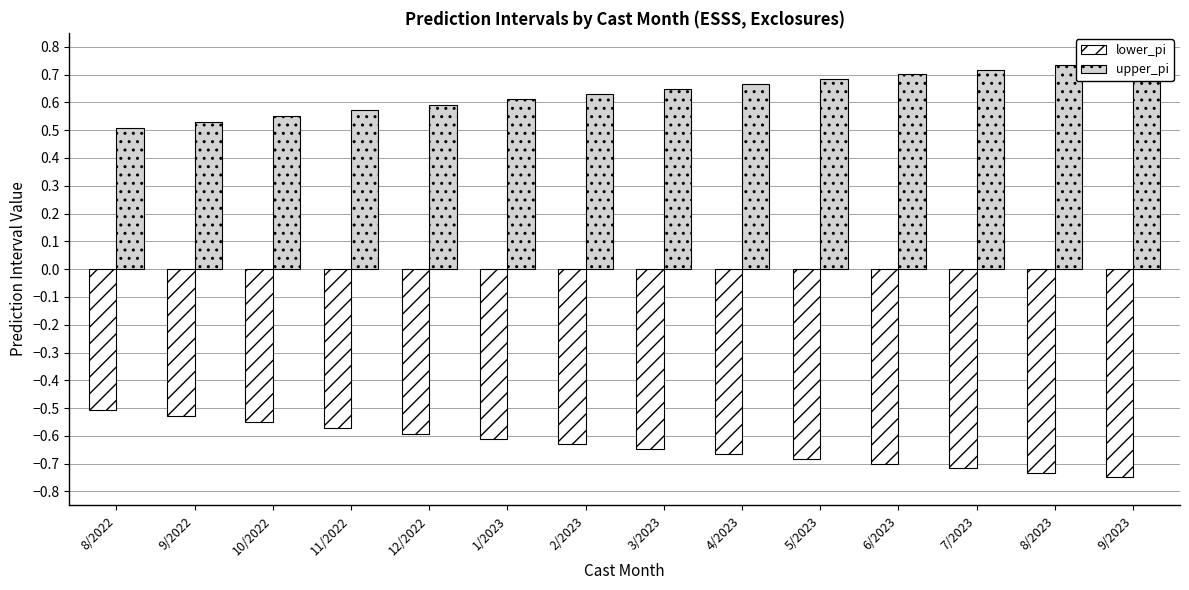

At which label does lower_pi reach its peak?

8/2022